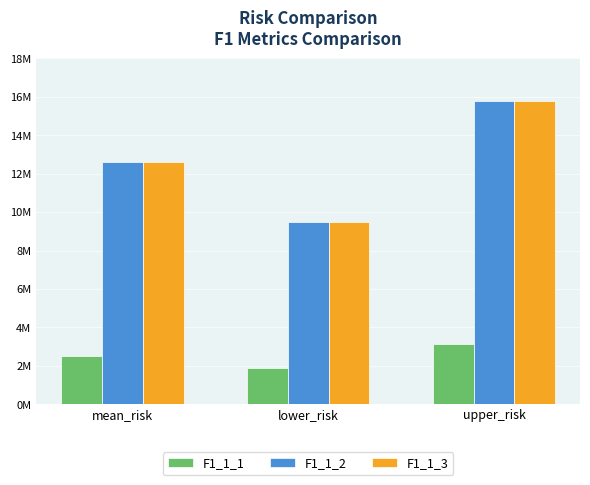

Reading left to right, transcribe all the data shown in this chart.

F1_1_1: 2508660.9	1881495.7	3135826.2
F1_1_2: 12615392.7	9461544.5	15769240.9
F1_1_3: 12615392.7	9461544.5	15769240.9